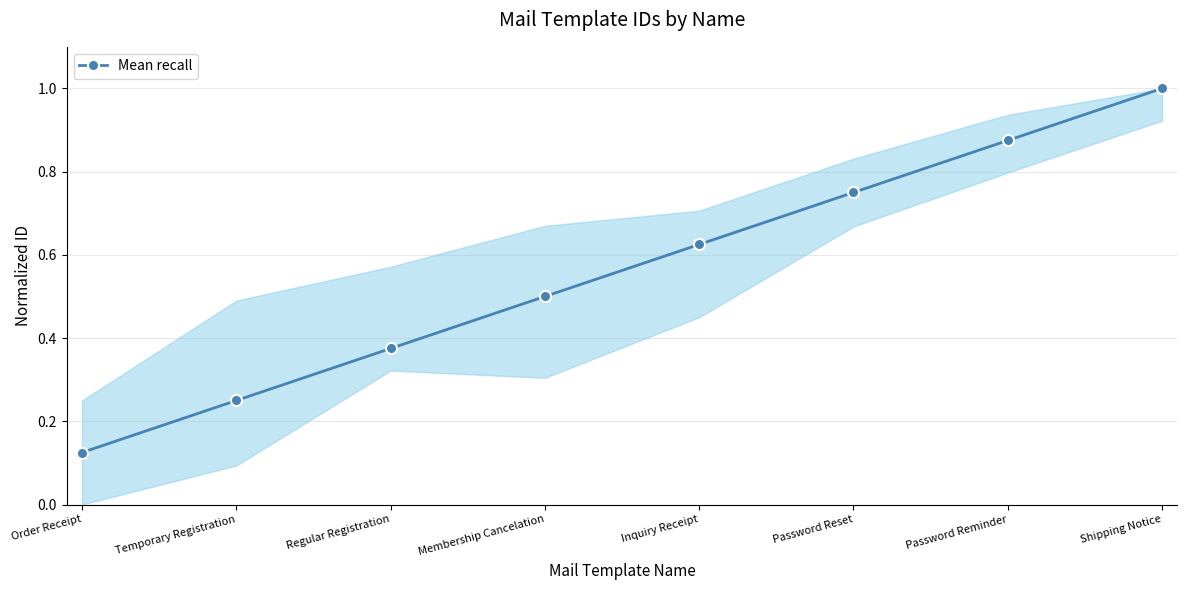

Between Temporary Registration and Password Reset, which is larger?

Password Reset